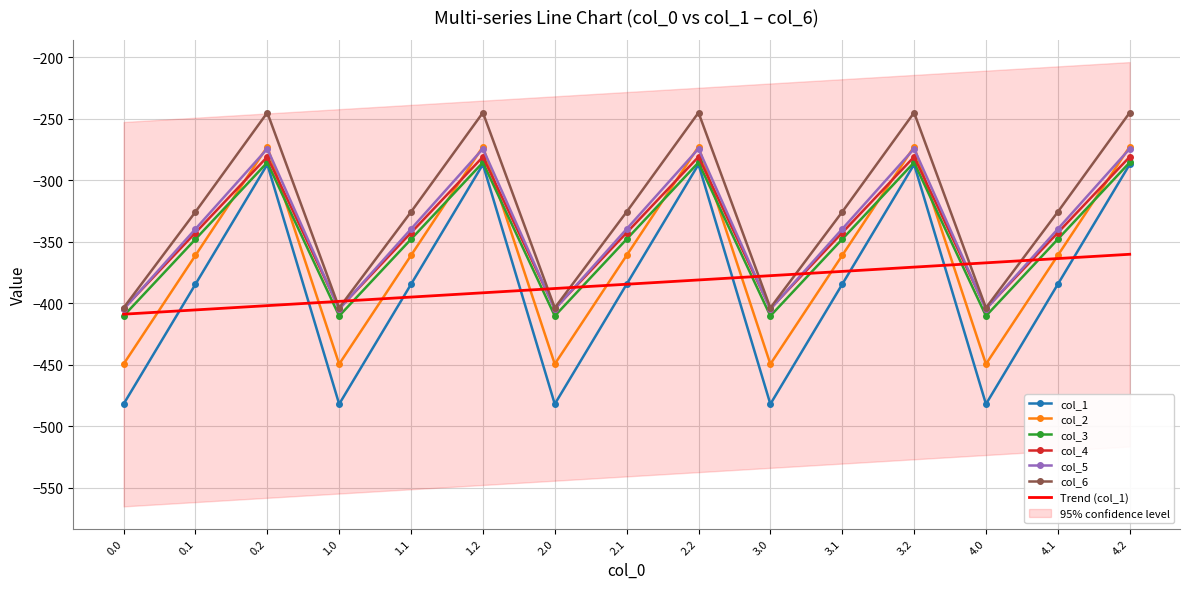

Which series has the largest total across all categories?

col_6